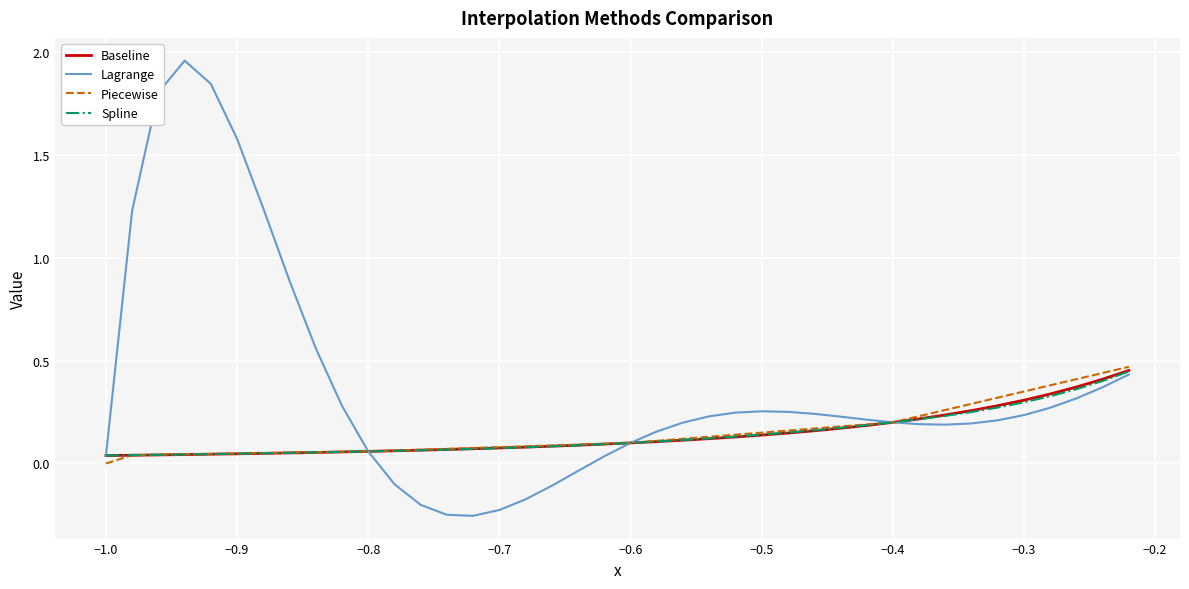

Which series has the largest total across all categories?

Lagrange